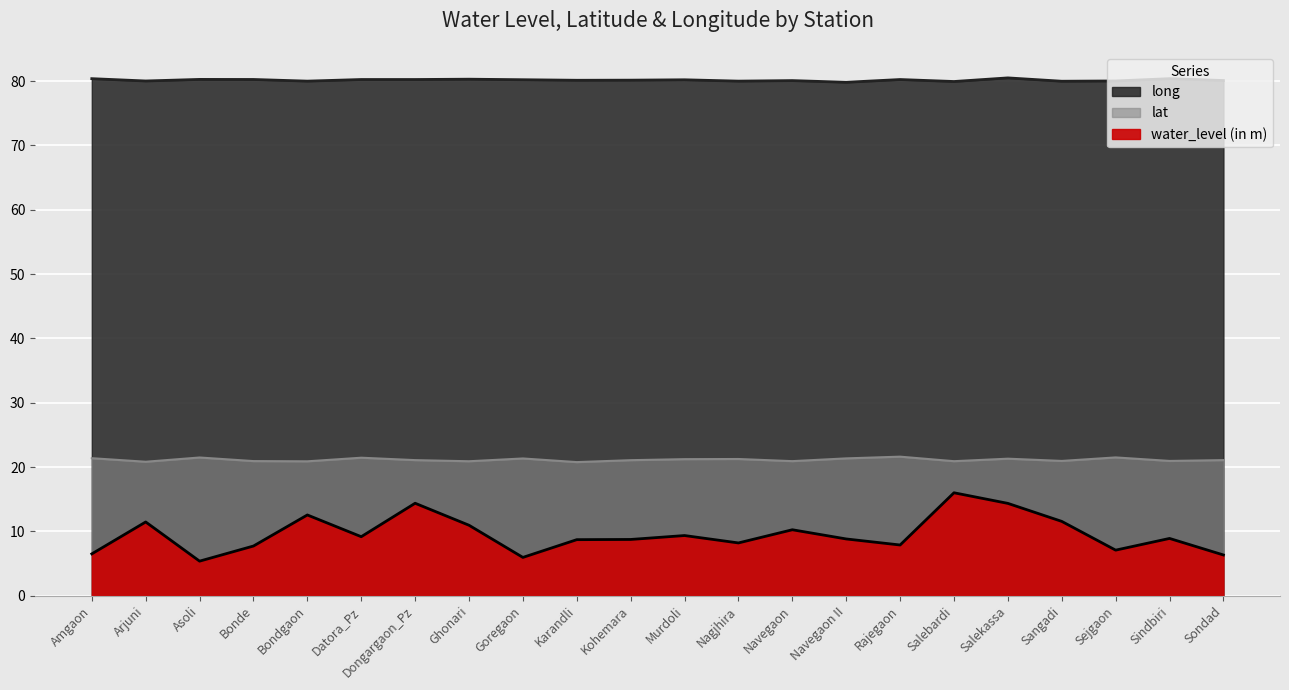

List the labels in order of long value, smallest first.

Navegaon II, Salebardi, Sangadi, Bondgaon, Nagjhira, Arjuni, Sejgaon, Navegaon, Sondad, Karandli, Kohemara, Murdoli, Goregaon, Rajegaon, Datora_Pz, Dongargaon_Pz, Bonde, Asoli, Ghonari, Amgaon, Sindbiri, Salekassa